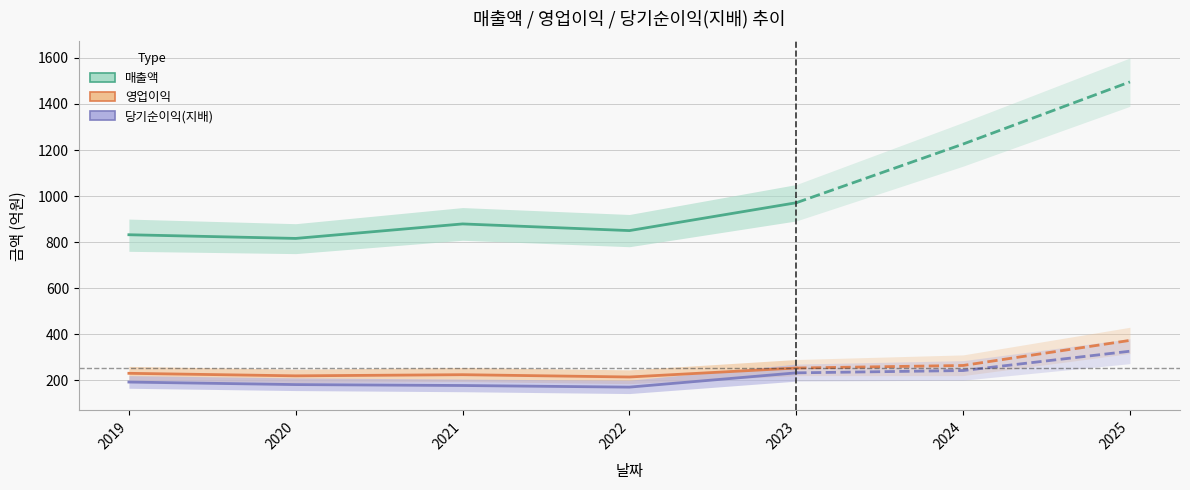

Where does the 매출액 series first go above 850?

2021